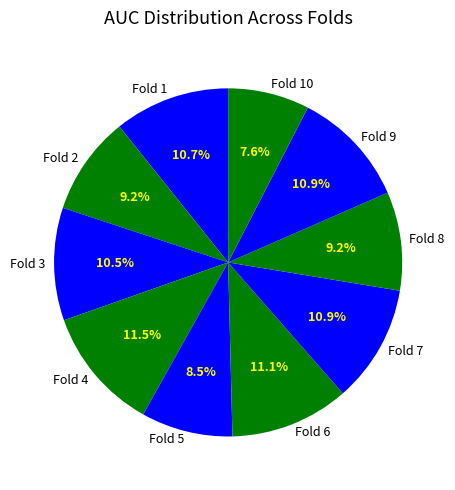

Is there any slice that represents more than half of the pie?

No